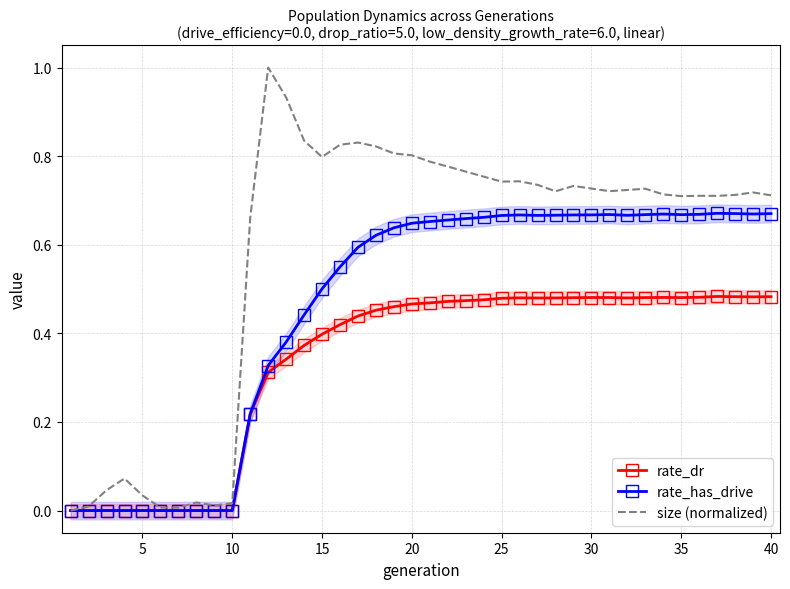

At which category does rate_dr reach its first local peak?

25